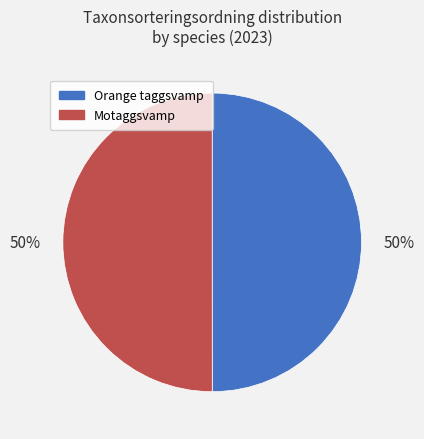

The Orange taggsvamp slice represents 41% of the pie. True or false?

False